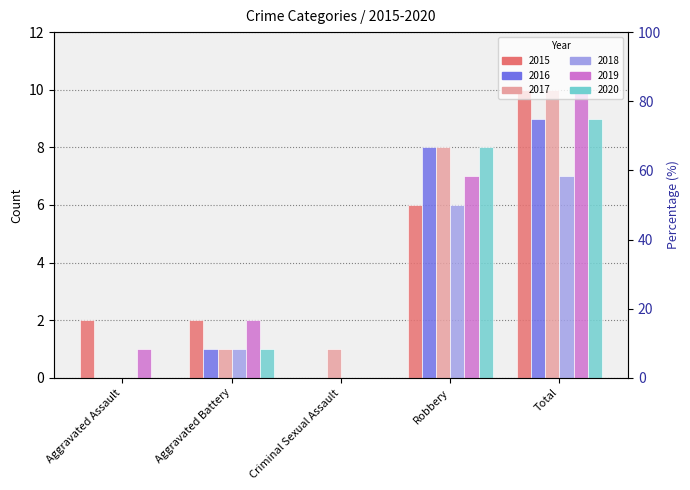

Reading right to left, list all the values displayed in this chart.

2015: 10	6	0	2	2
2016: 9	8	0	1	0
2017: 10	8	1	1	0
2018: 7	6	0	1	0
2019: 10	7	0	2	1
2020: 9	8	0	1	0